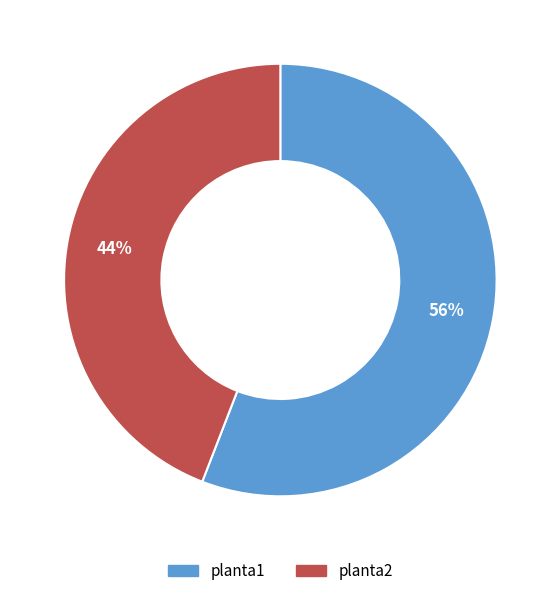

The planta1 slice represents 56% of the pie. True or false?

True